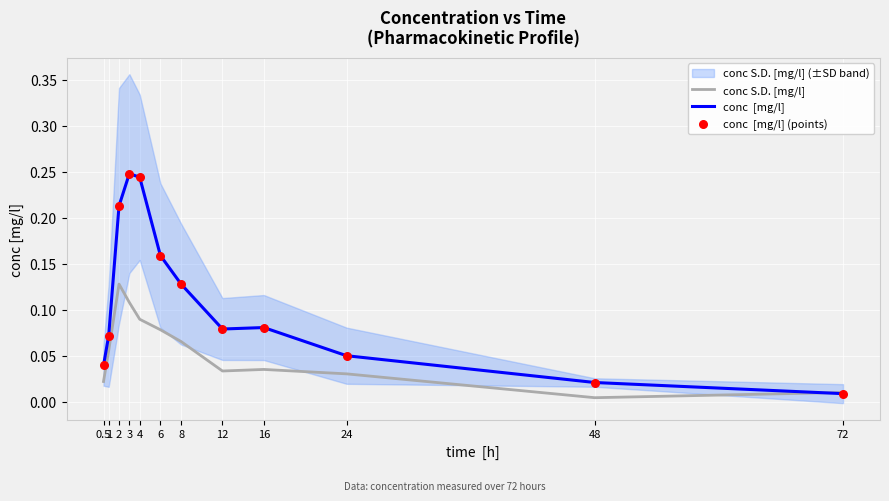

At which category is the sum across all series the highest?

3